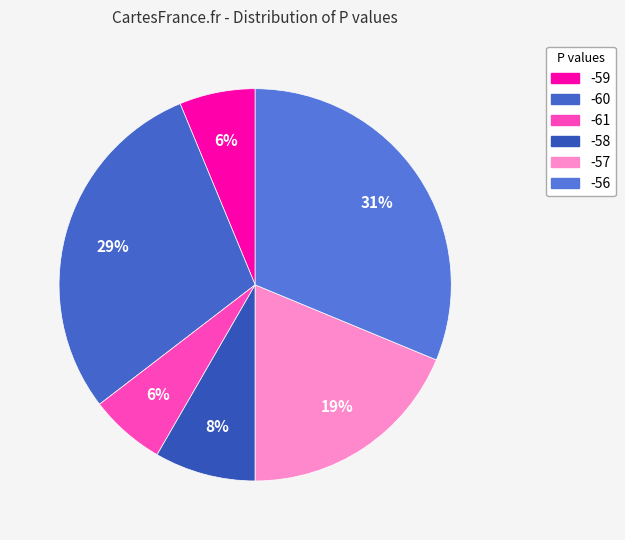

Which has a higher value, -57 or -60?

-60